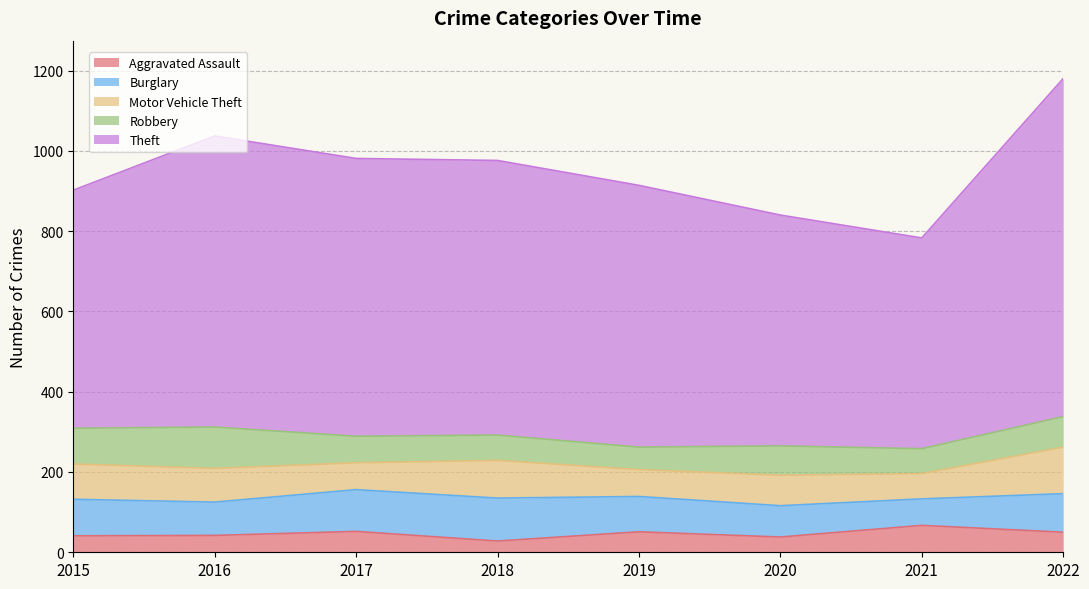

Reading left to right, what are all the values shown in this chart?

Aggravated Assault: 41	42	52	28	51	38	67	50
Burglary: 91	83	104	107	88	78	66	96
Motor Vehicle Theft: 88	84	67	94	67	76	63	116
Robbery: 89	103	66	63	56	73	62	76
Theft: 593	725	692	684	652	575	525	842